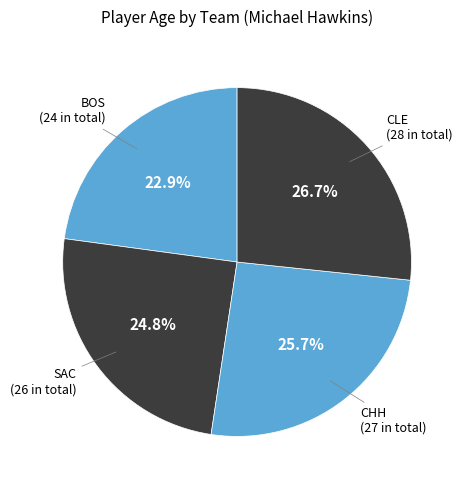

How many slices are in this pie chart?

4